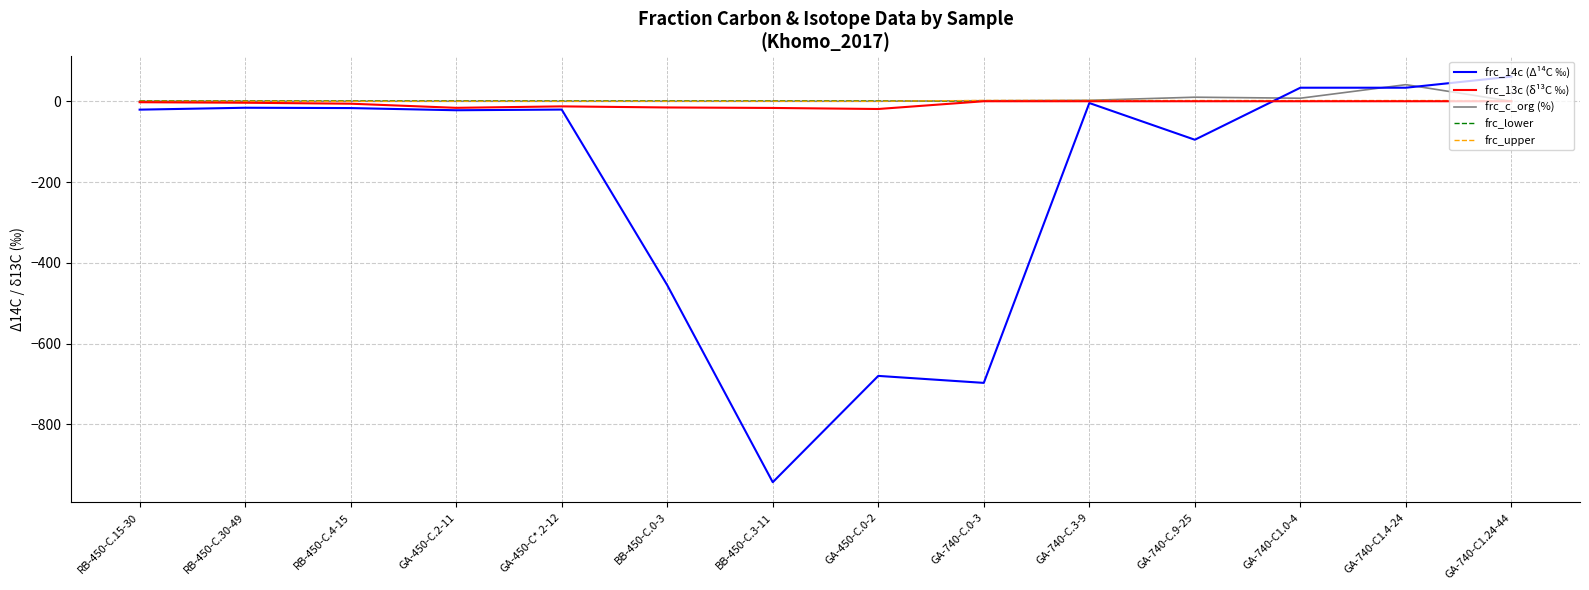

Which series has the largest range (max minus min)?

frc_14c (Δ¹⁴C ‰)